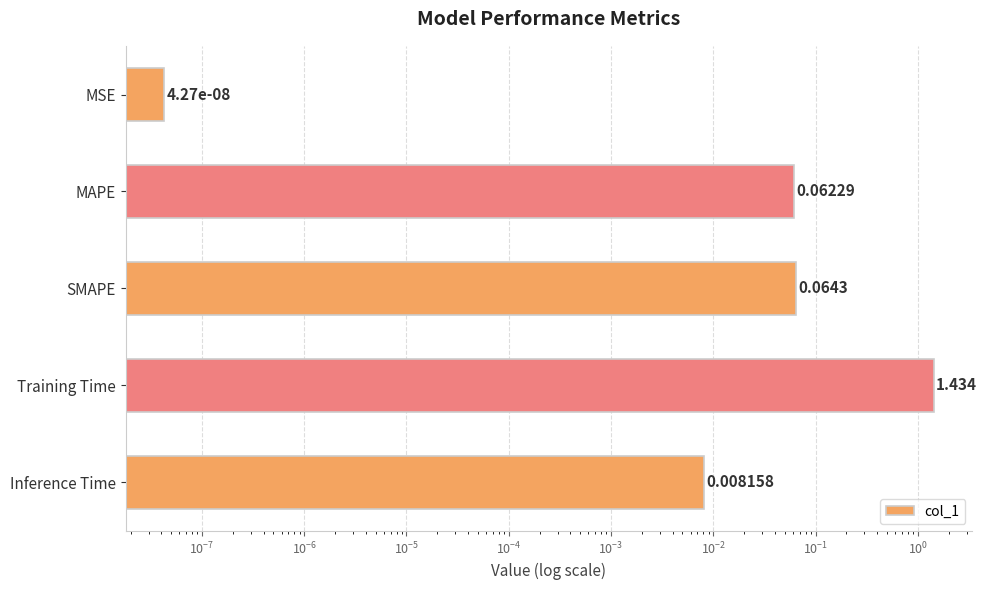

Are the bars grouped side by side (vs. stacked)?

No